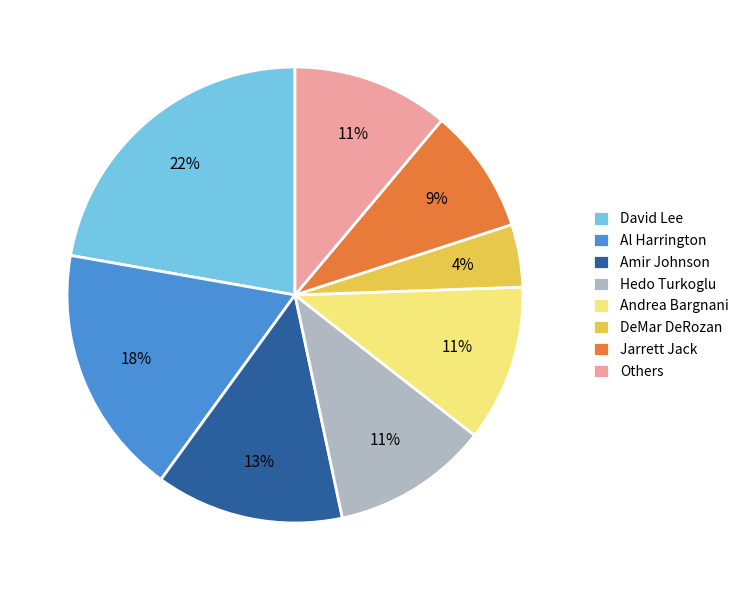

Does Al Harrington account for over 50% of the chart?

No